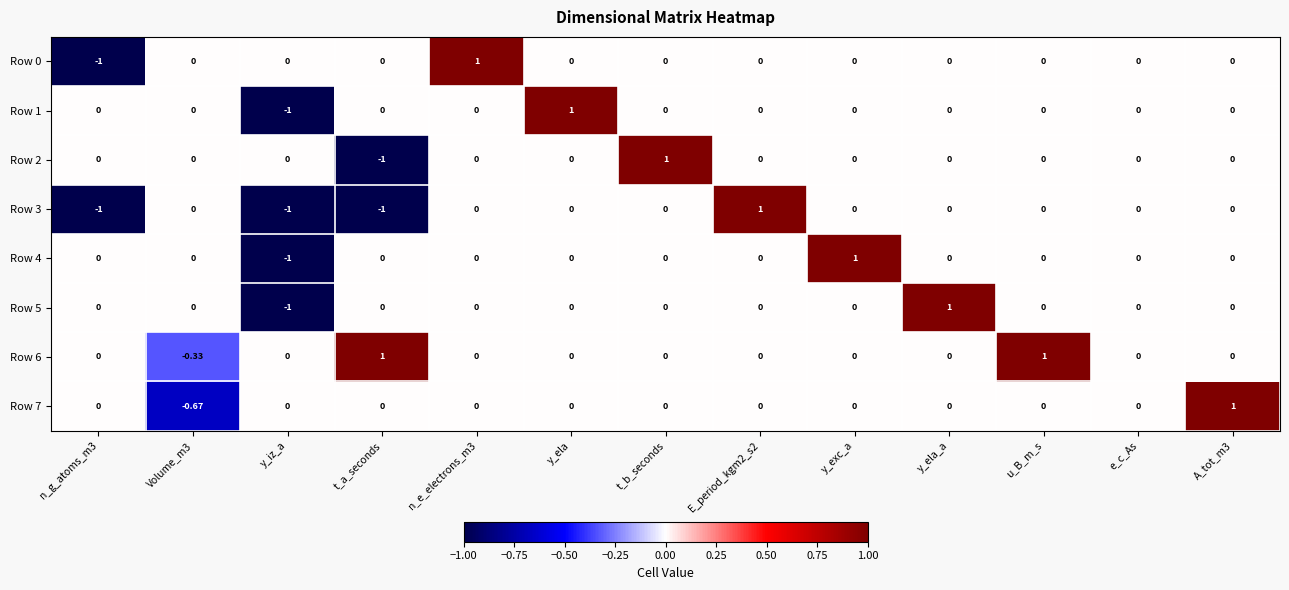

At which label does Row 4 reach its peak?

y_exc_a